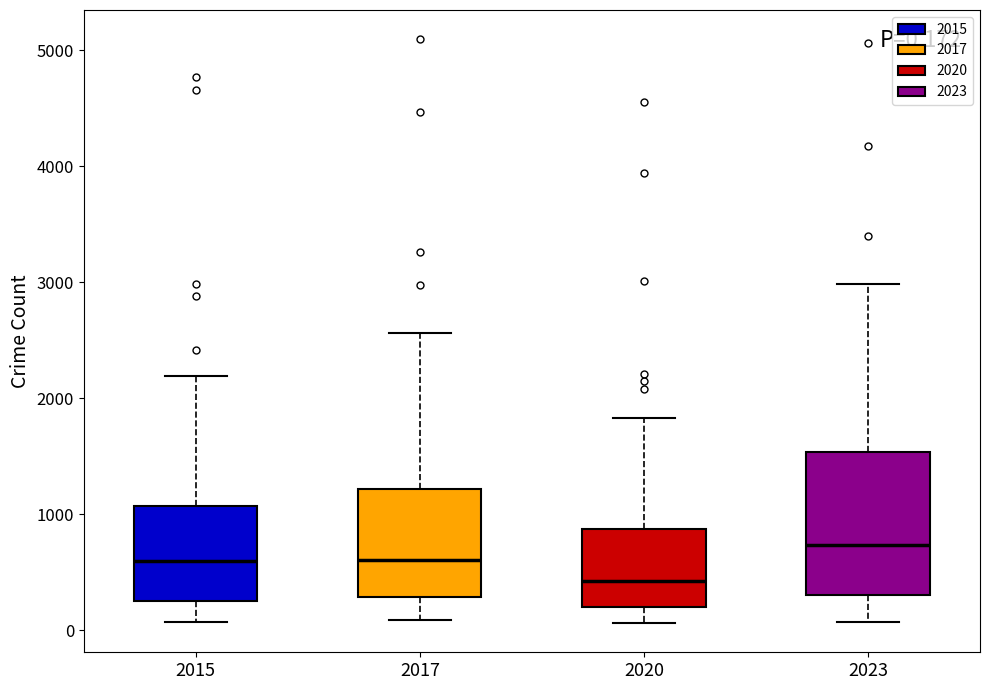

Which box has the lowest median line?

2020